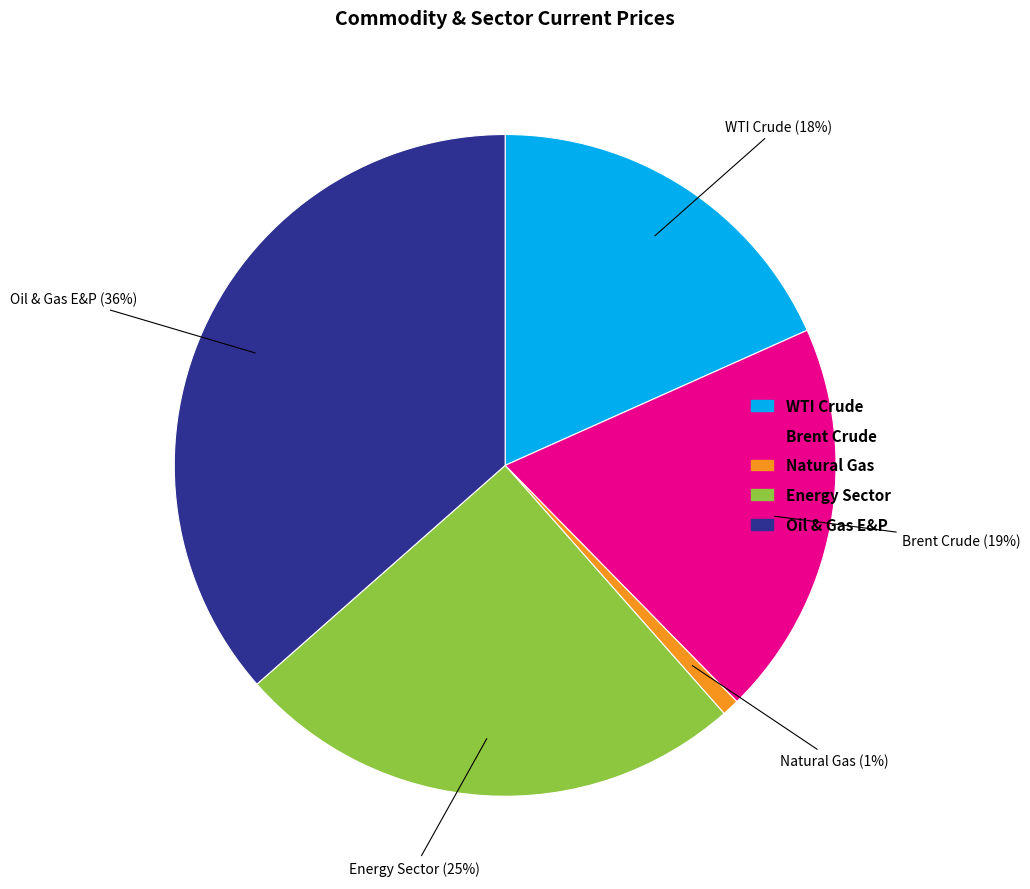

Do WTI Crude and Oil & Gas E&P together represent more than half of the pie?

Yes